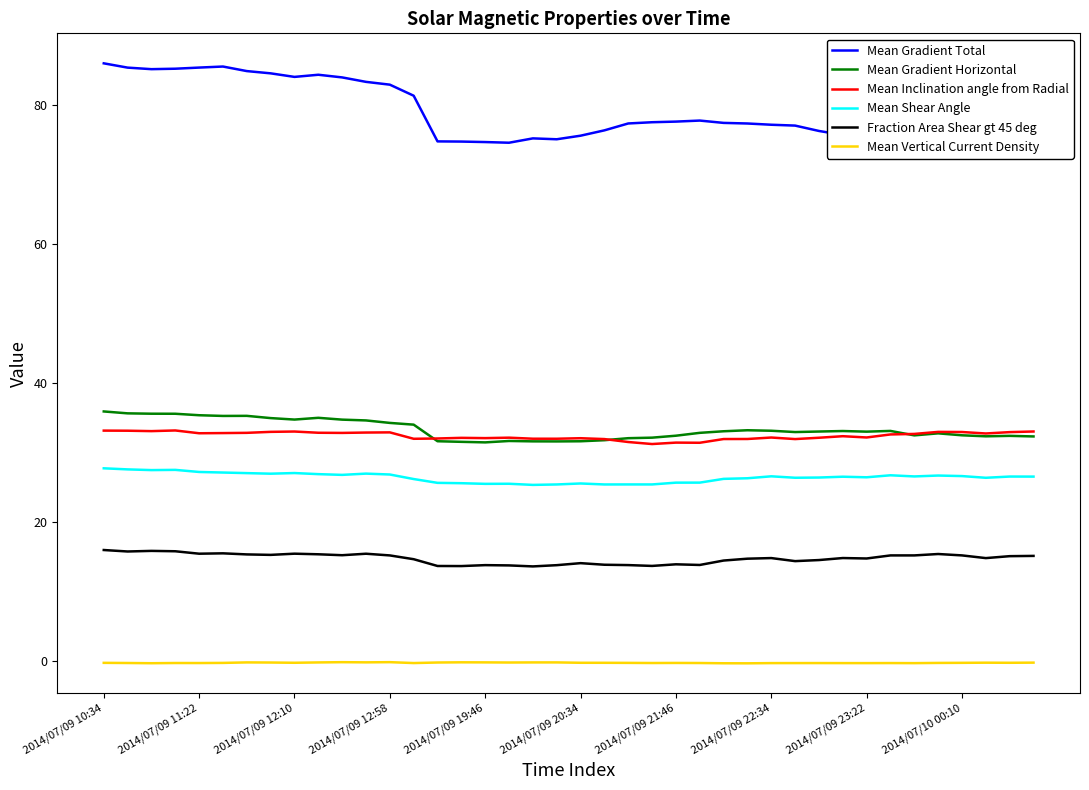

True or false: Mean Vertical Current Density and Mean Inclination angle from Radial intersect in this chart.

False